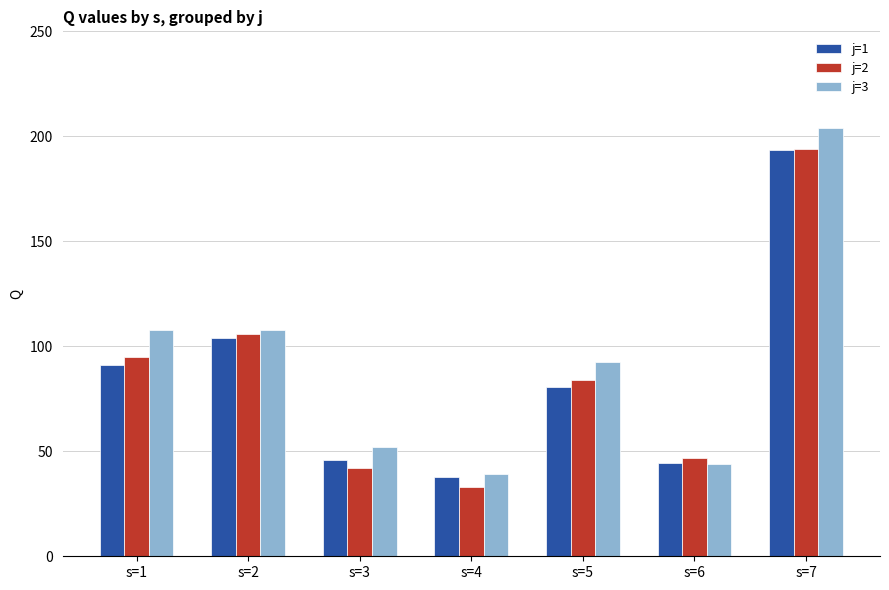

Which series has the widest spread of values?

j=3